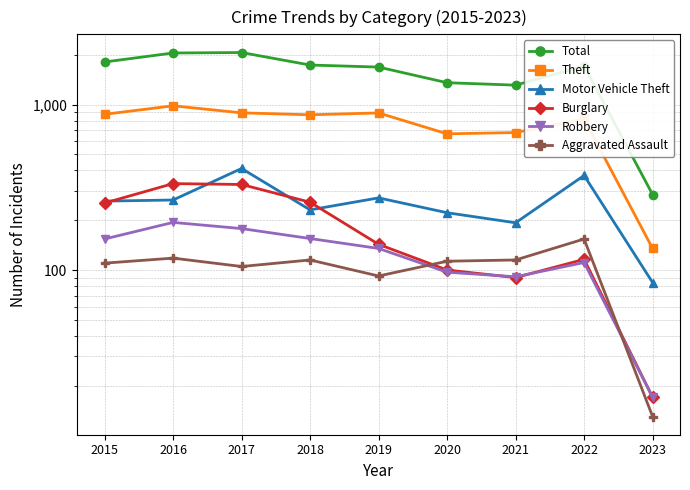

Which series has the largest range (max minus min)?

Total